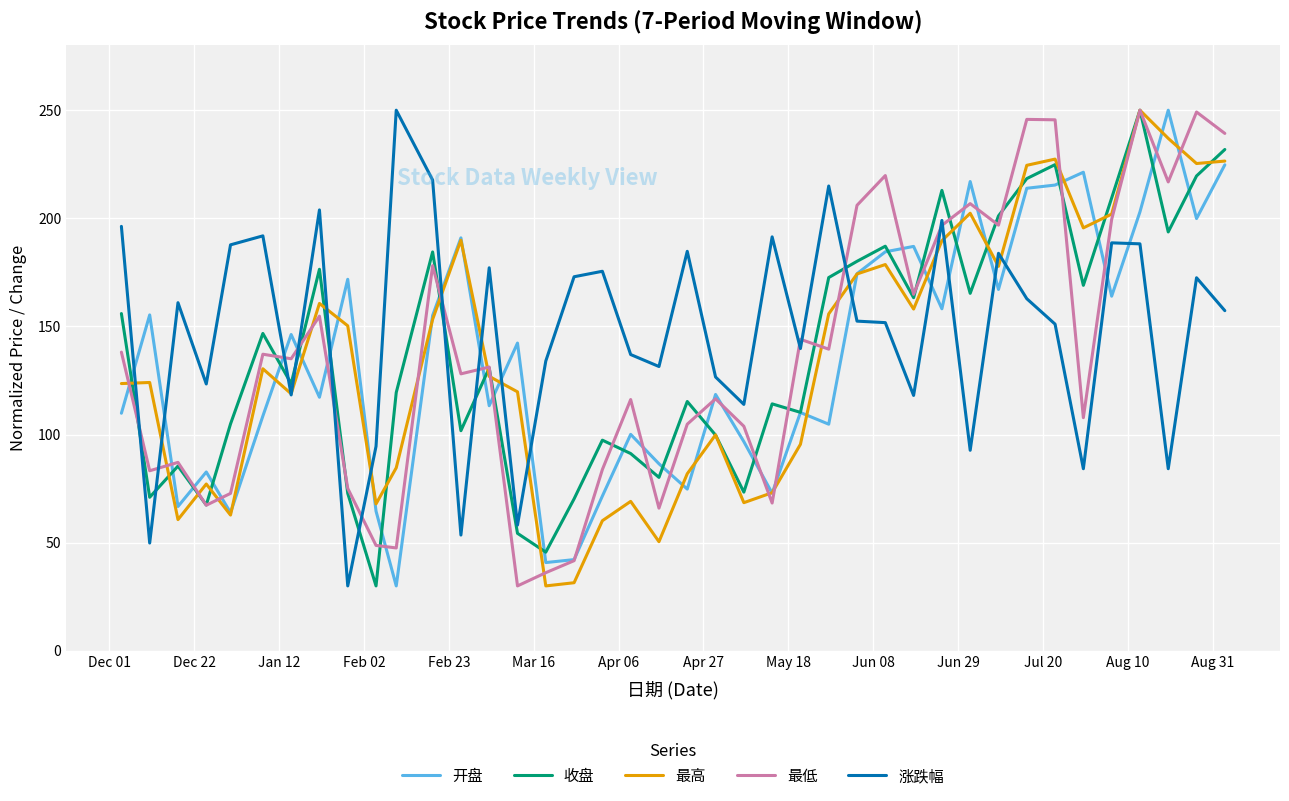

How many values in the 涨跌幅 series are below 157?

20